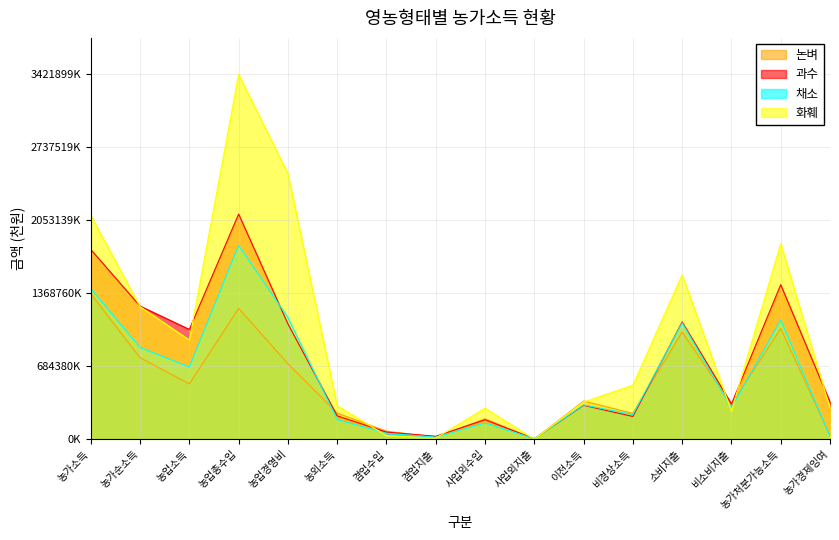

Is the value of 화훼 at 겸업지출 greater than the value of 과수 at 겸업지출?

No